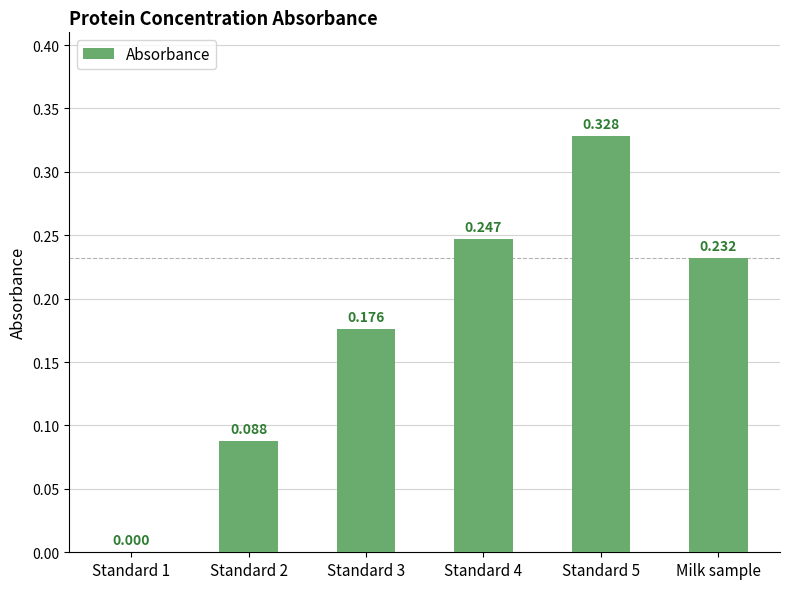

Which has a higher value, Standard 3 or Milk sample?

Milk sample